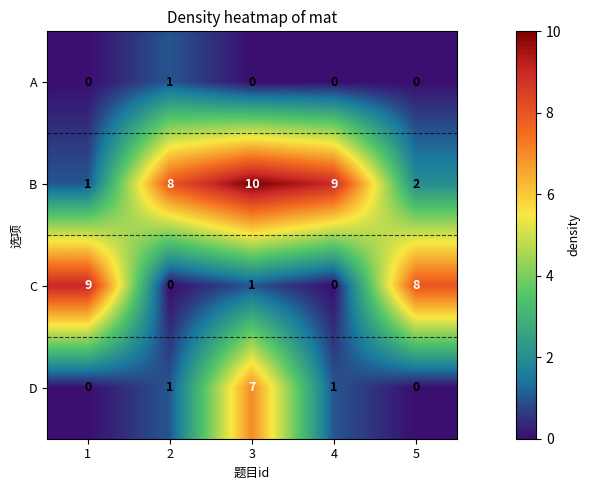

The A series shows 0 at 3. True or false?

True